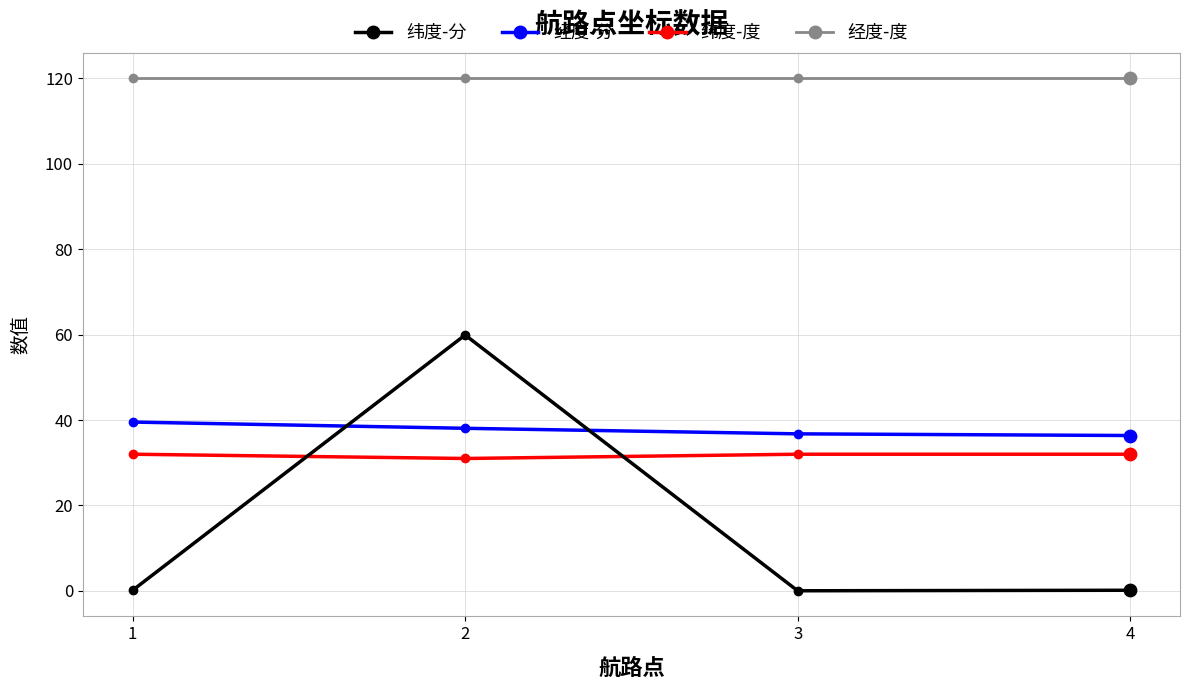

At which category is the sum across all series the highest?

2